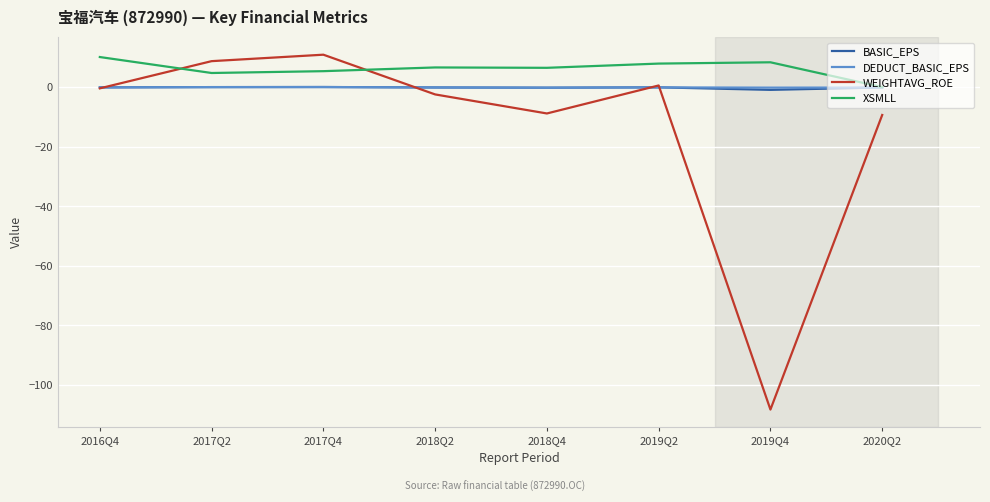

Is this an area chart (filled region under the line)?

No